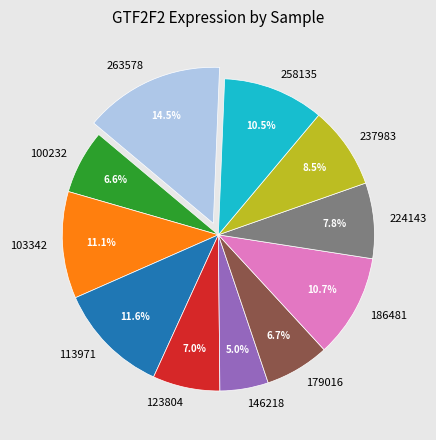

What is the smallest slice in the pie chart?

146218